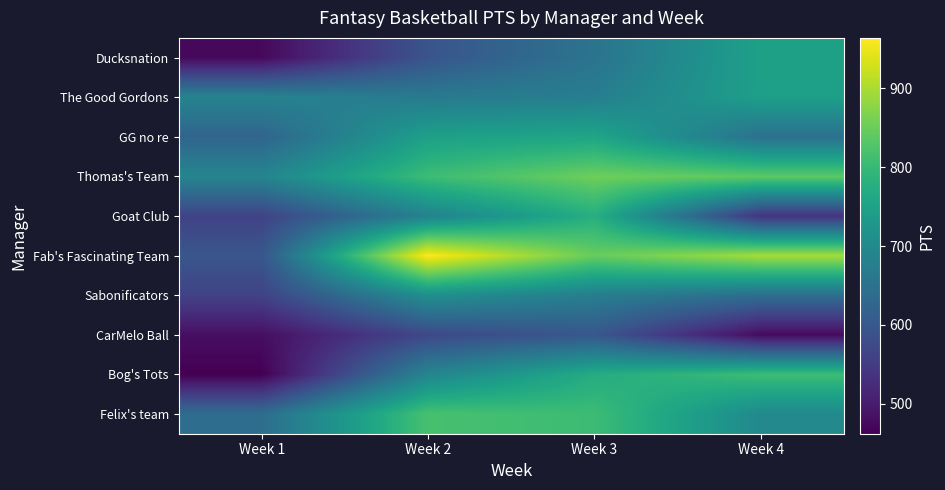

Count the number of data series in this chart.

10